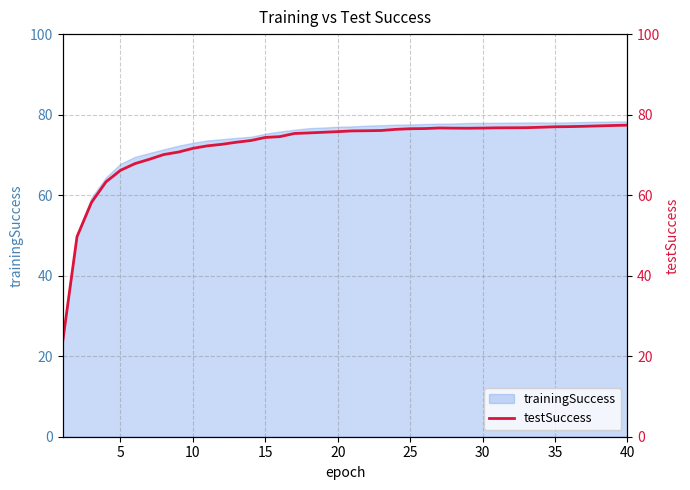

What is the maximum value for trainingSuccess?

78.3